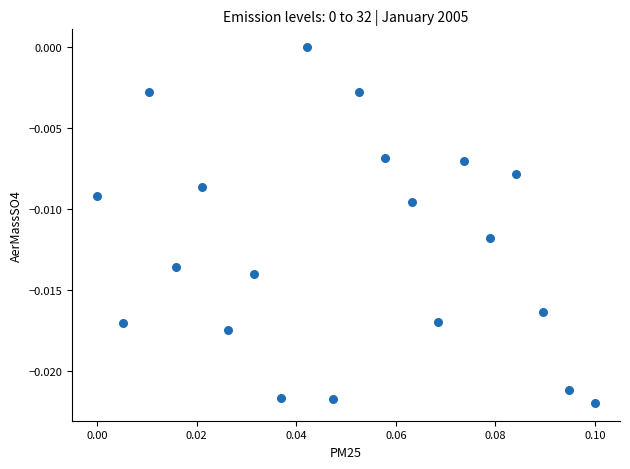

How many points are shown in the scatter plot?

20